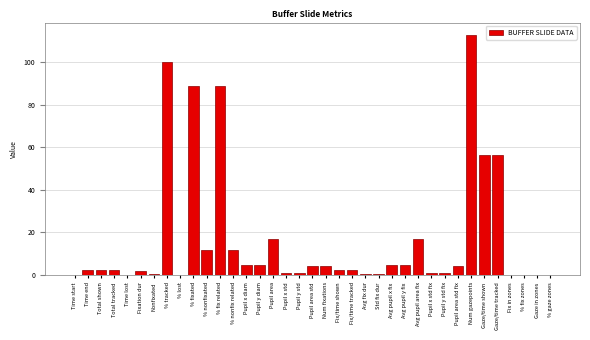

What is the sum of all values?

605.5